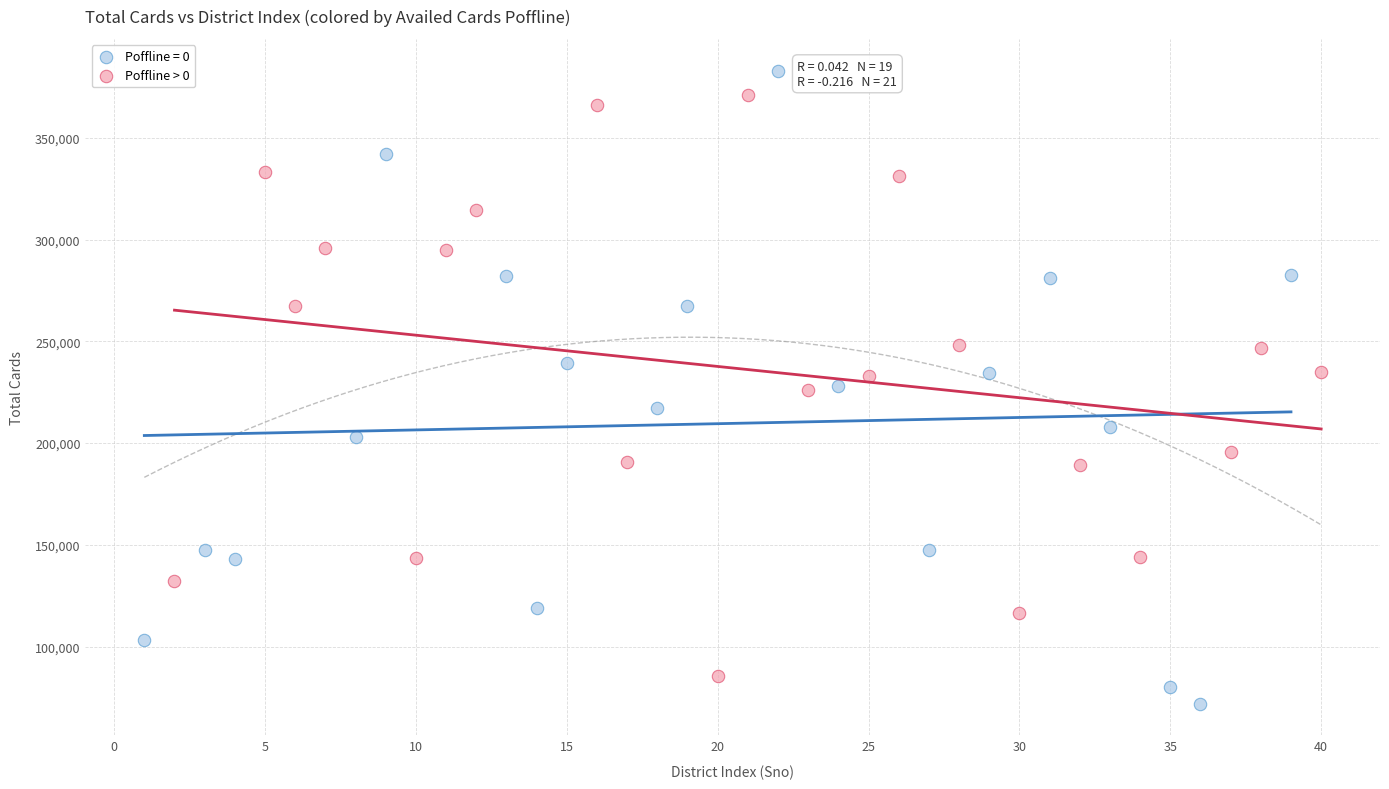

Which series reaches the minimum Y coordinate?

Poffline = 0